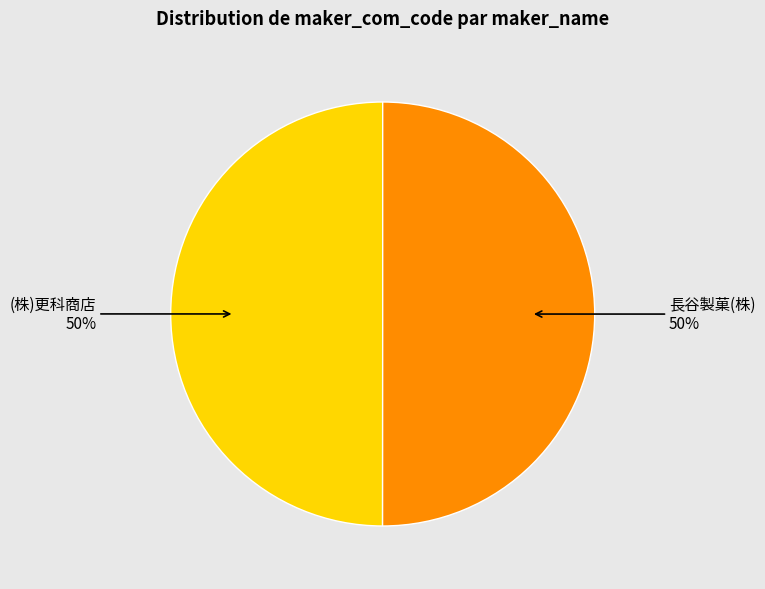

To the nearest percent, what is the average slice percentage?

50%